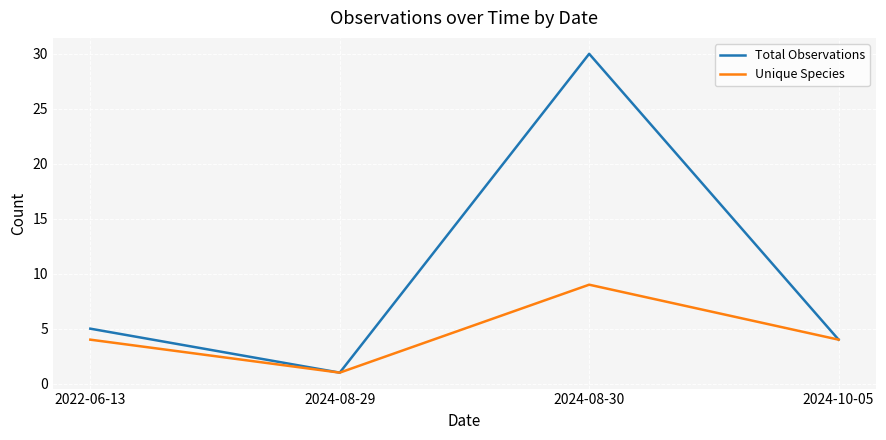

Is it true that Total Observations equals 4 at 2024-10-05?

True